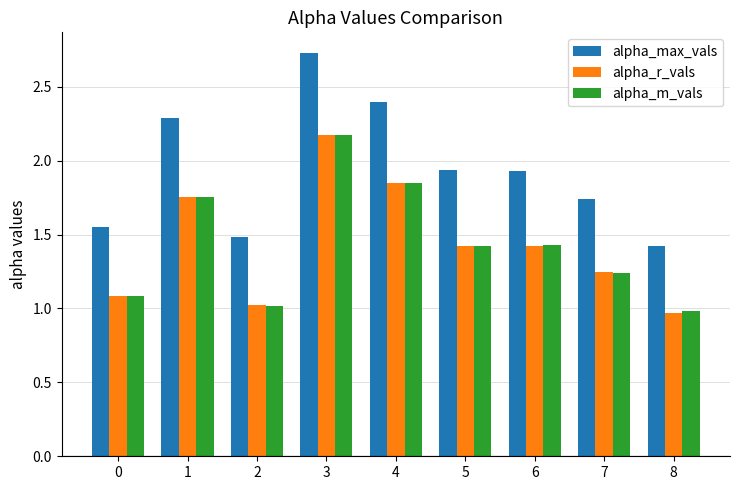

What is the sum of all alpha_r_vals values?

12.9